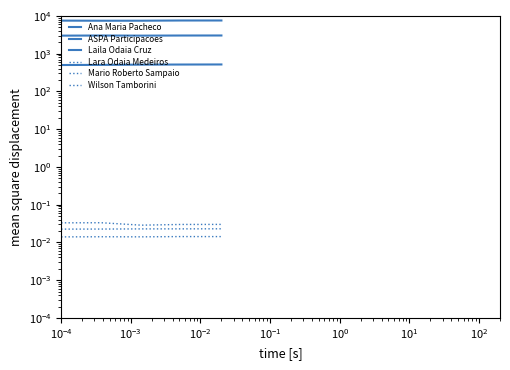

True or false: ASPA Participacoes and Laila Odaia Cruz intersect in this chart.

False